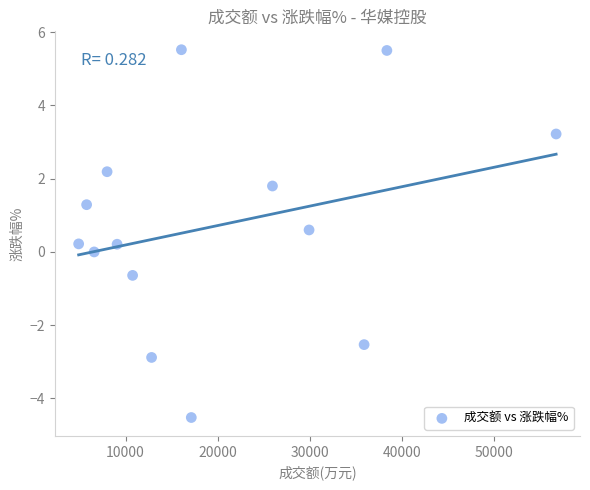

What is the range of Y values (max minus min)?

10.0